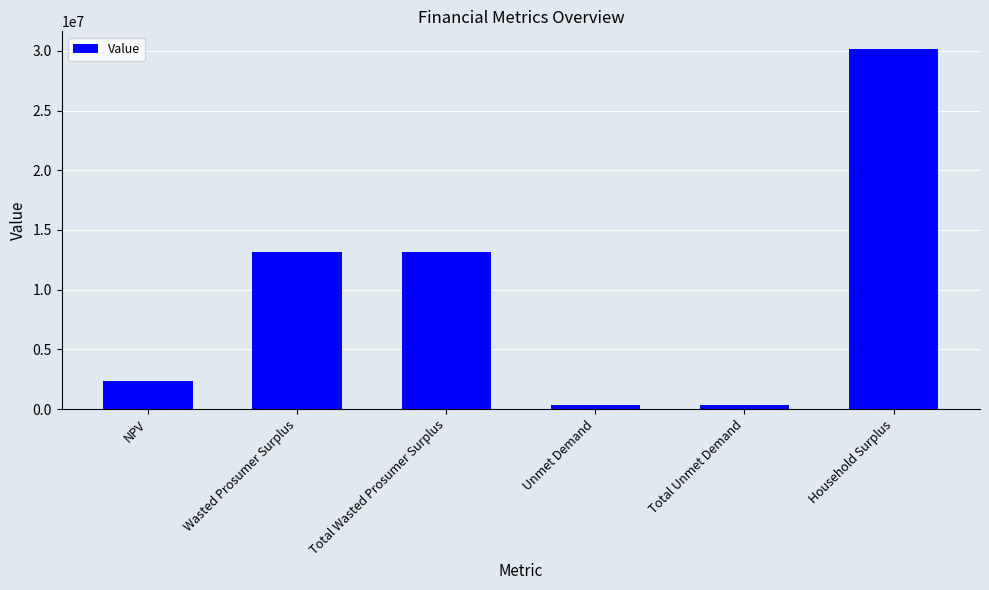

Read the value at Household Surplus.

30125732.7